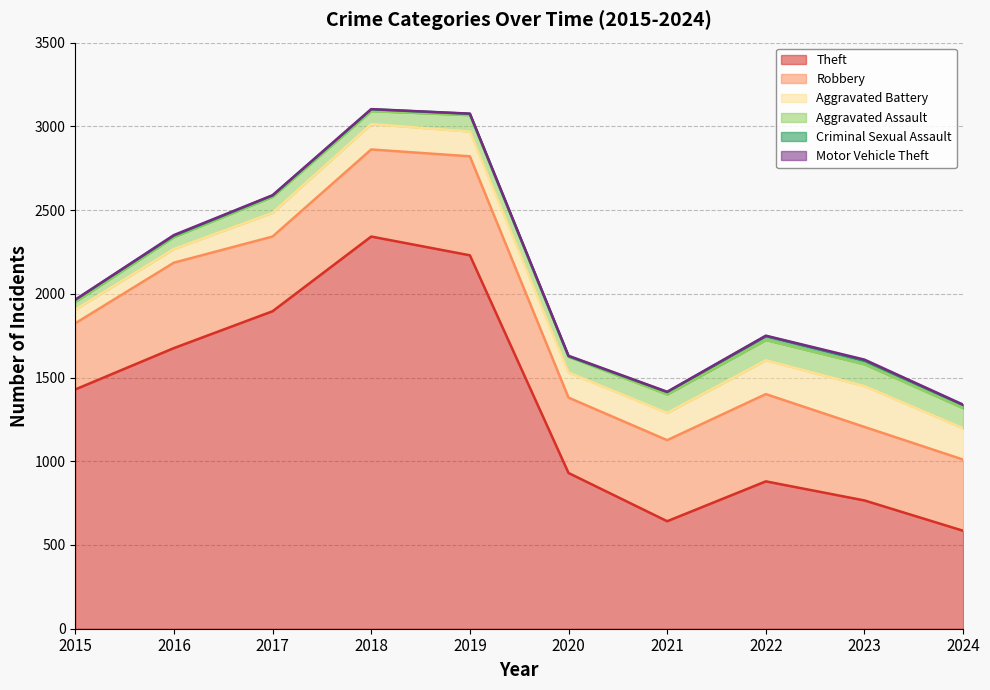

What is the total value across all series at 2022?

1750